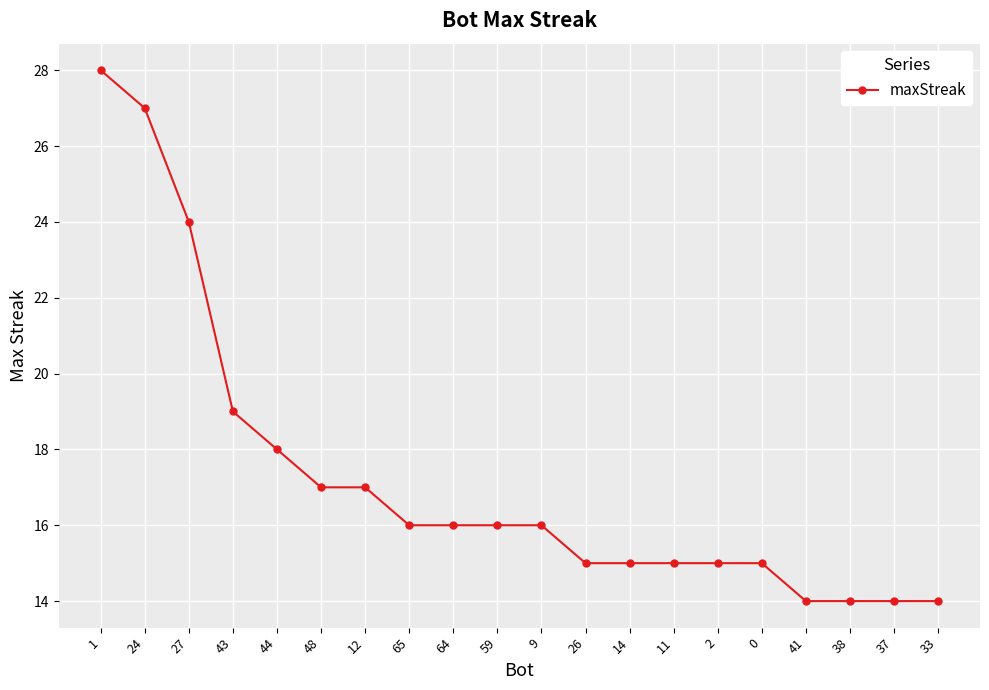

Does the chart display data point markers on the line(s)?

Yes